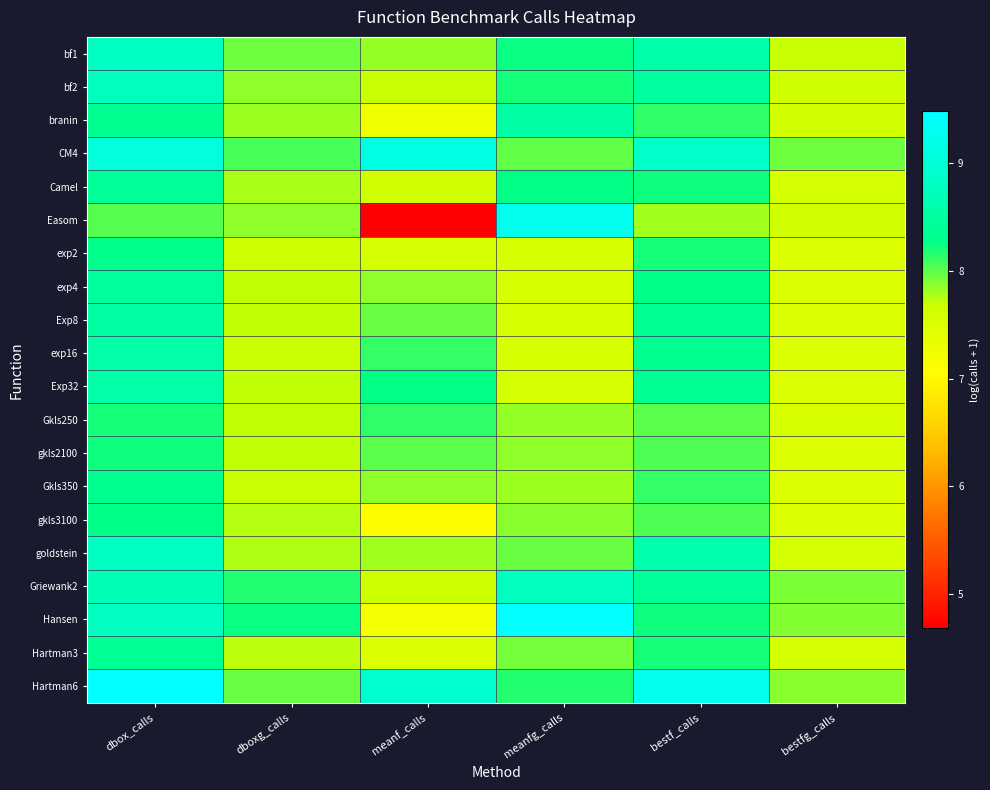

What is the difference between the highest and lowest values at dbox_calls?

1.5